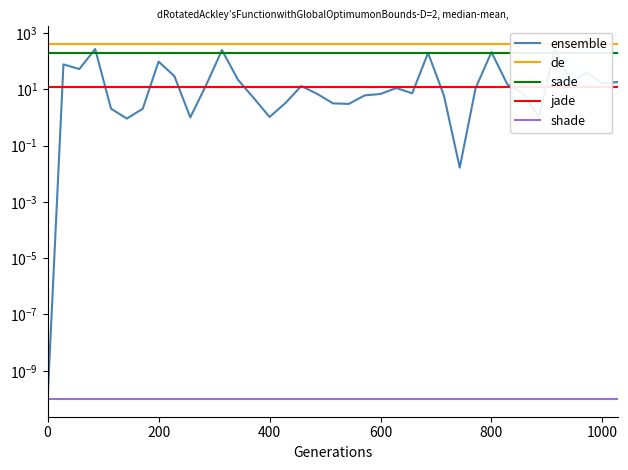

Reading left to right, list all the values displayed in this chart.

ensemble: 0.0	76.0	51.8	267.2	2.0	0.9	2.0	95.9	28.9	1.0	14.0	245.1	22.0	4.9	1.0	3.2	12.9	6.9	3.1	3.0	6.0	6.8	11.0	7.1	194.2	6.0	0.0	11.0	206.2	14.9	7.0	1.0	280.1	18.1	38.8	16.1	18.0
de: 400.0	400.0	400.0	400.0	400.0	400.0	400.0	400.0	400.0	400.0	400.0	400.0	400.0	400.0	400.0	400.0	400.0	400.0	400.0	400.0	400.0	400.0	400.0	400.0	400.0	400.0	400.0	400.0	400.0	400.0	400.0	400.0	400.0	400.0	400.0	400.0	400.0
sade: 200.0	200.0	200.0	200.0	200.0	200.0	200.0	200.0	200.0	200.0	200.0	200.0	200.0	200.0	200.0	200.0	200.0	200.0	200.0	200.0	200.0	200.0	200.0	200.0	200.0	200.0	200.0	200.0	200.0	200.0	200.0	200.0	200.0	200.0	200.0	200.0	200.0
jade: 12.0	12.0	12.0	12.0	12.0	12.0	12.0	12.0	12.0	12.0	12.0	12.0	12.0	12.0	12.0	12.0	12.0	12.0	12.0	12.0	12.0	12.0	12.0	12.0	12.0	12.0	12.0	12.0	12.0	12.0	12.0	12.0	12.0	12.0	12.0	12.0	12.0
shade: 0.0	0.0	0.0	0.0	0.0	0.0	0.0	0.0	0.0	0.0	0.0	0.0	0.0	0.0	0.0	0.0	0.0	0.0	0.0	0.0	0.0	0.0	0.0	0.0	0.0	0.0	0.0	0.0	0.0	0.0	0.0	0.0	0.0	0.0	0.0	0.0	0.0